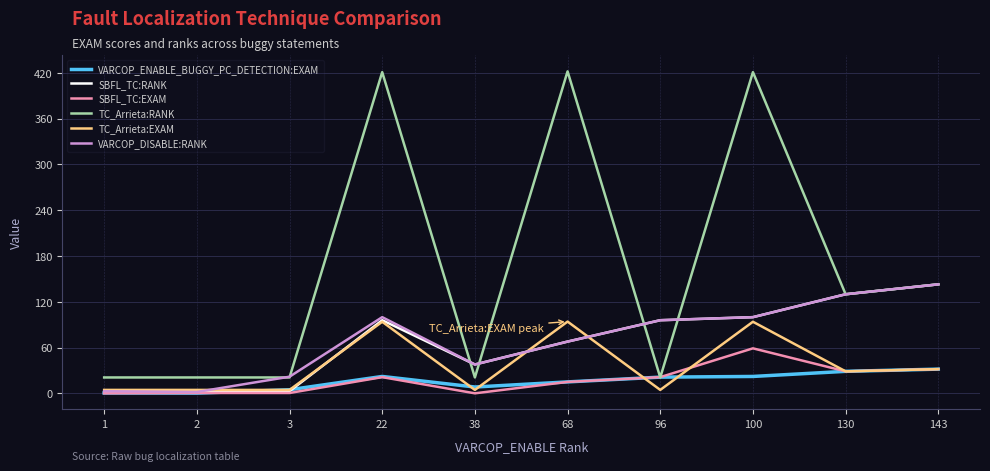

Does the chart display data point markers on the line(s)?

No